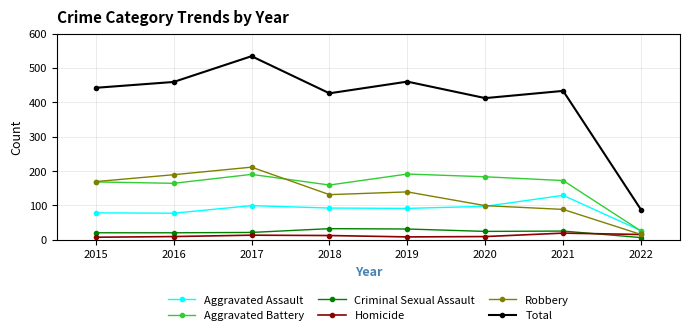

True or false: Total and Aggravated Battery intersect in this chart.

False